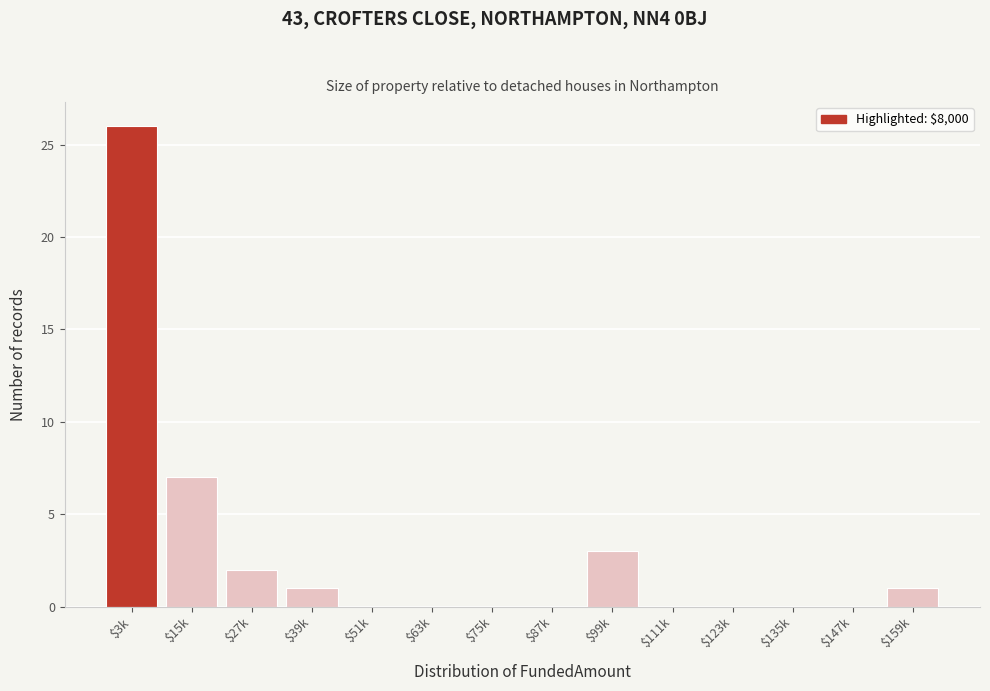

What is the maximum value shown in the chart?

26